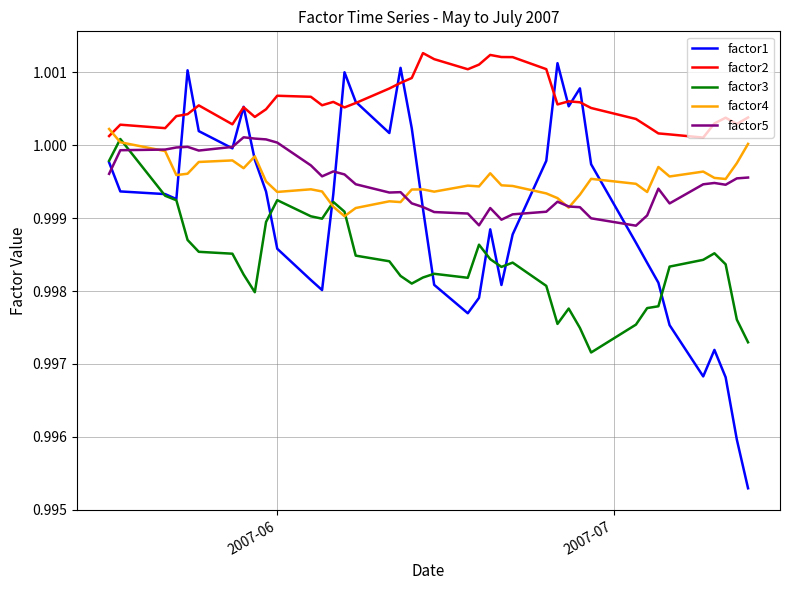

How many times do factor3 and factor5 cross each other?

1